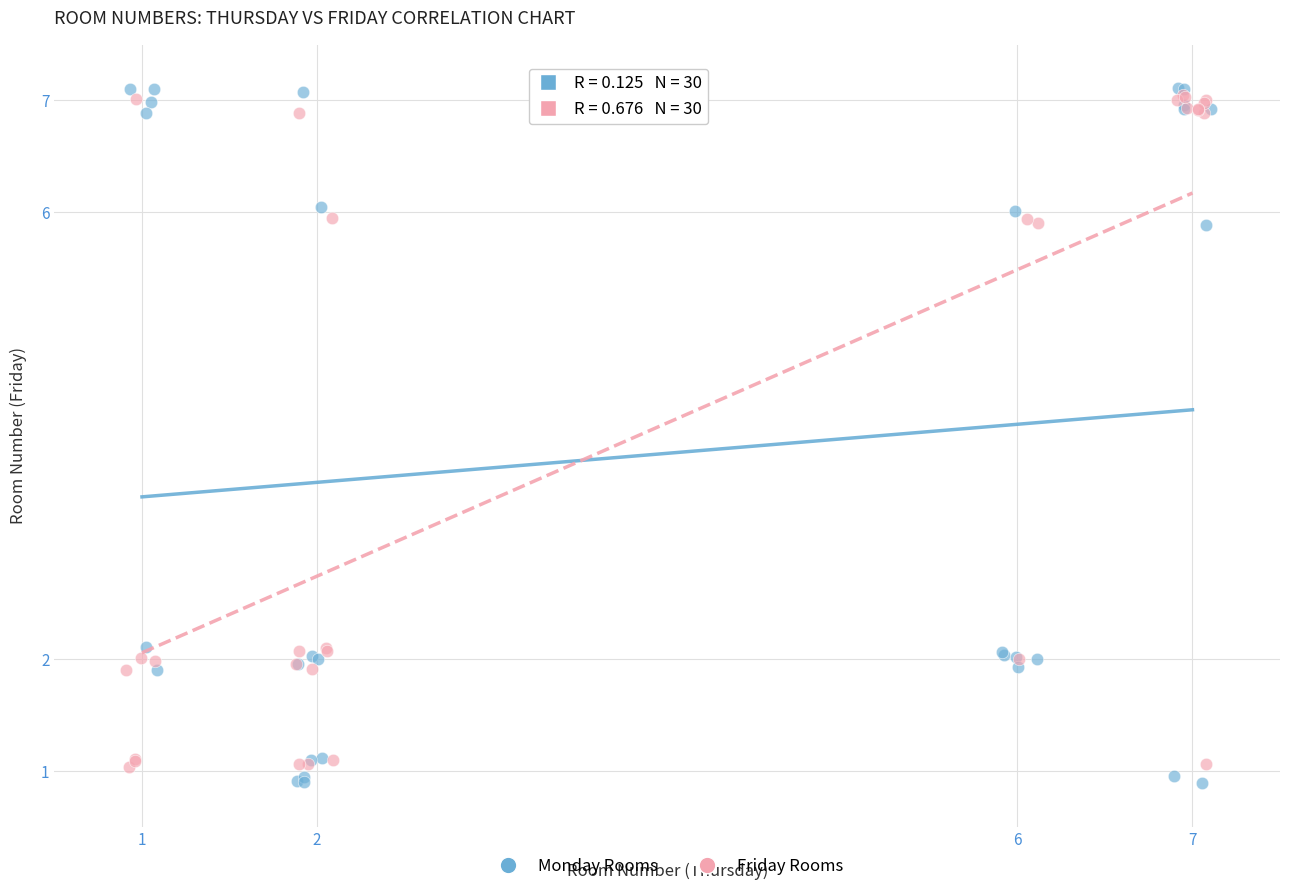

Which series has the largest Y range (max minus min)?

Monday Rooms